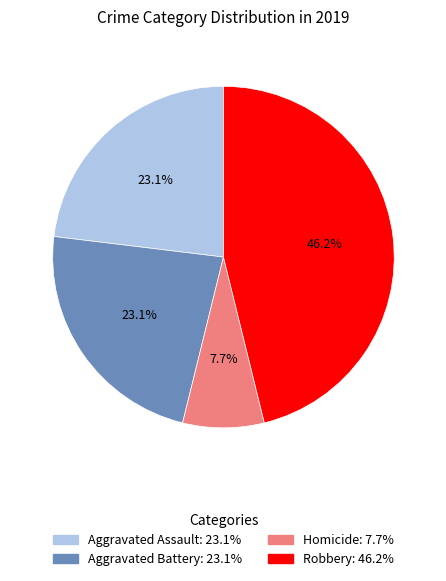

Is there a majority slice in this chart?

No